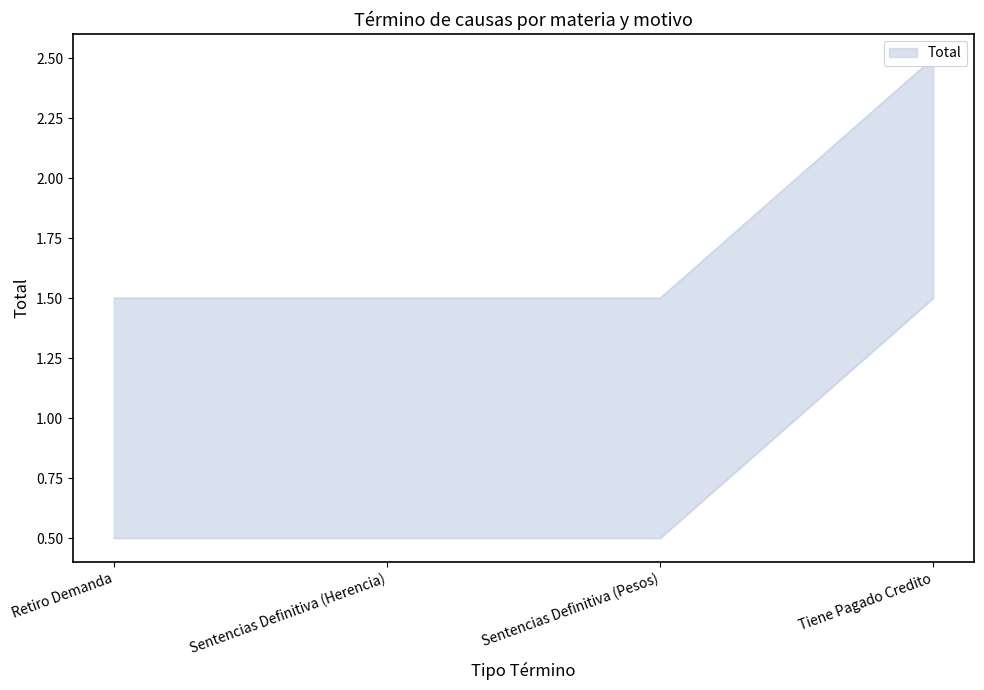

What is the average value?

1.8